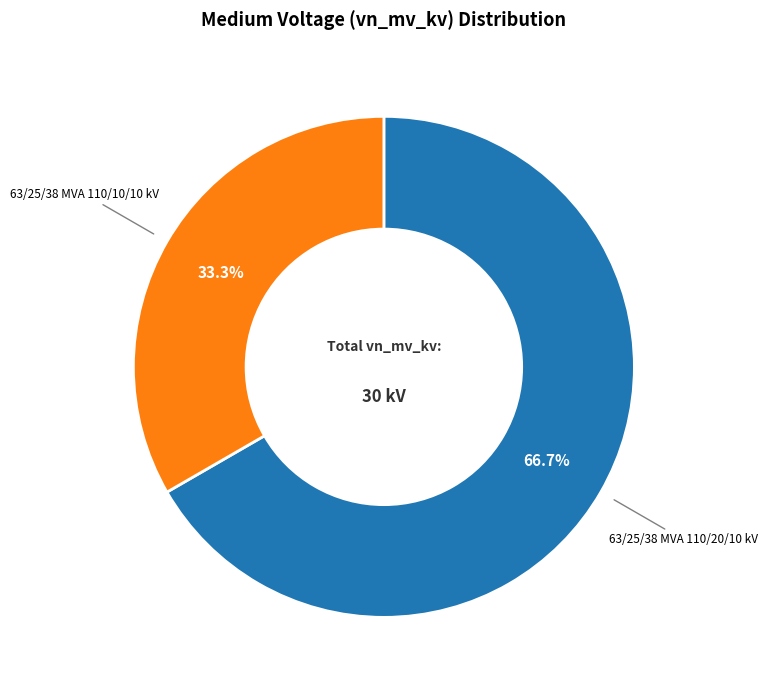

Is there any slice that represents more than half of the pie?

Yes